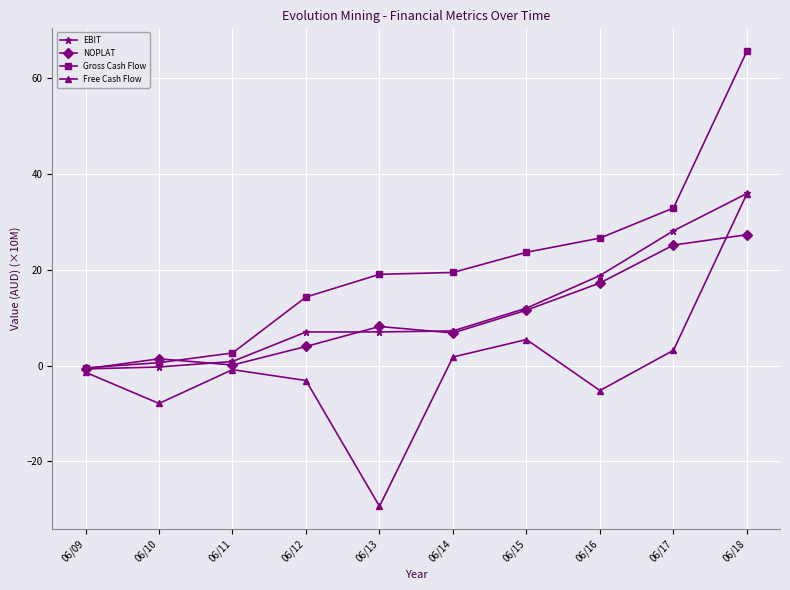

How many positive values does the Free Cash Flow series have?

4